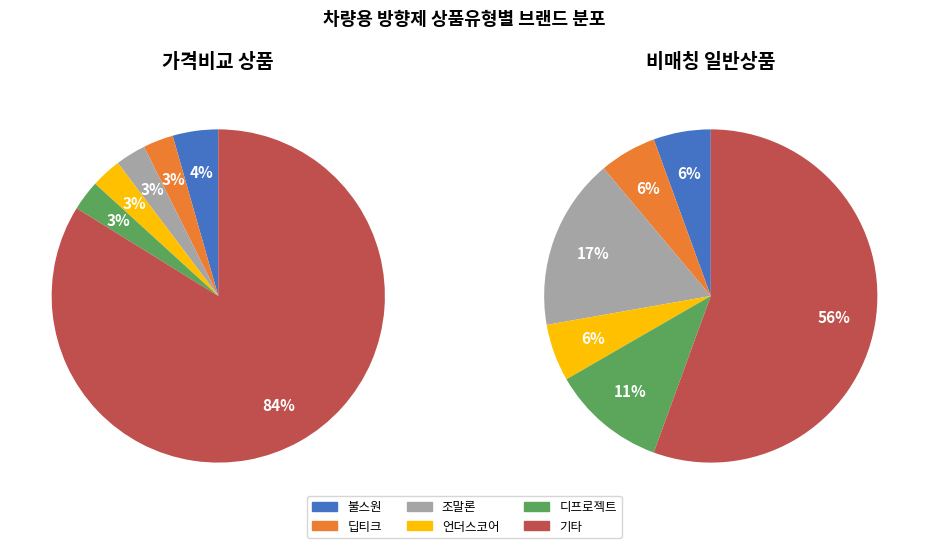

Does any single category account for the majority?

Yes